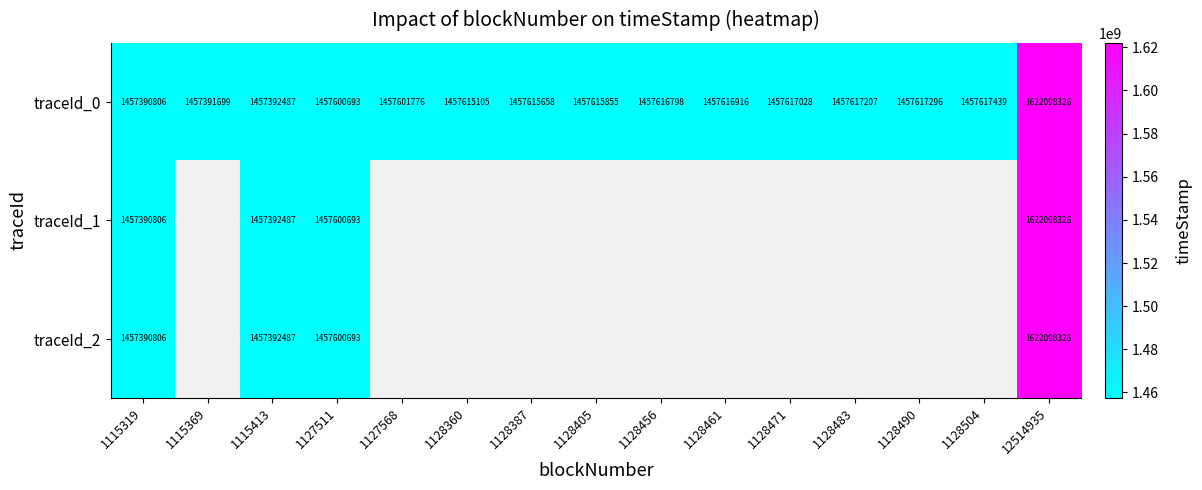

The traceId_2 series shows 2082153673 at 1115319. True or false?

False